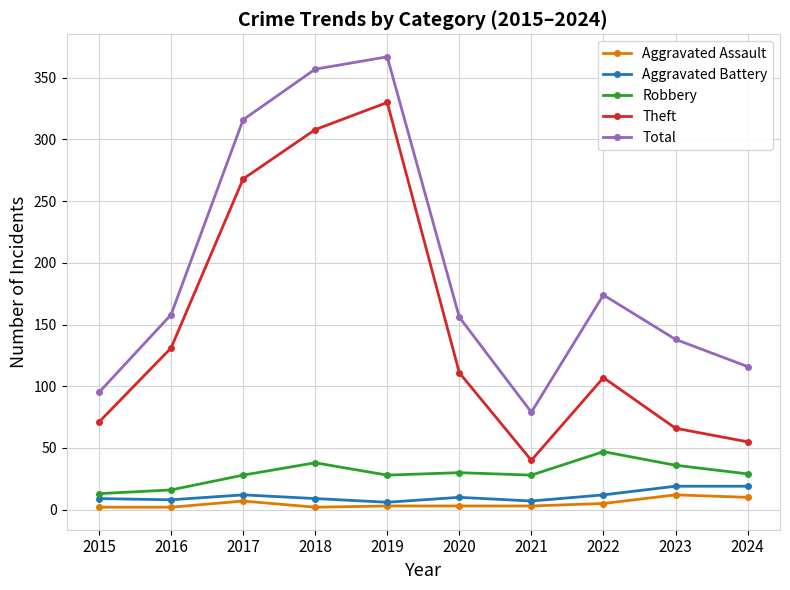

True or false: Total has more than 2 interior local peaks.

False